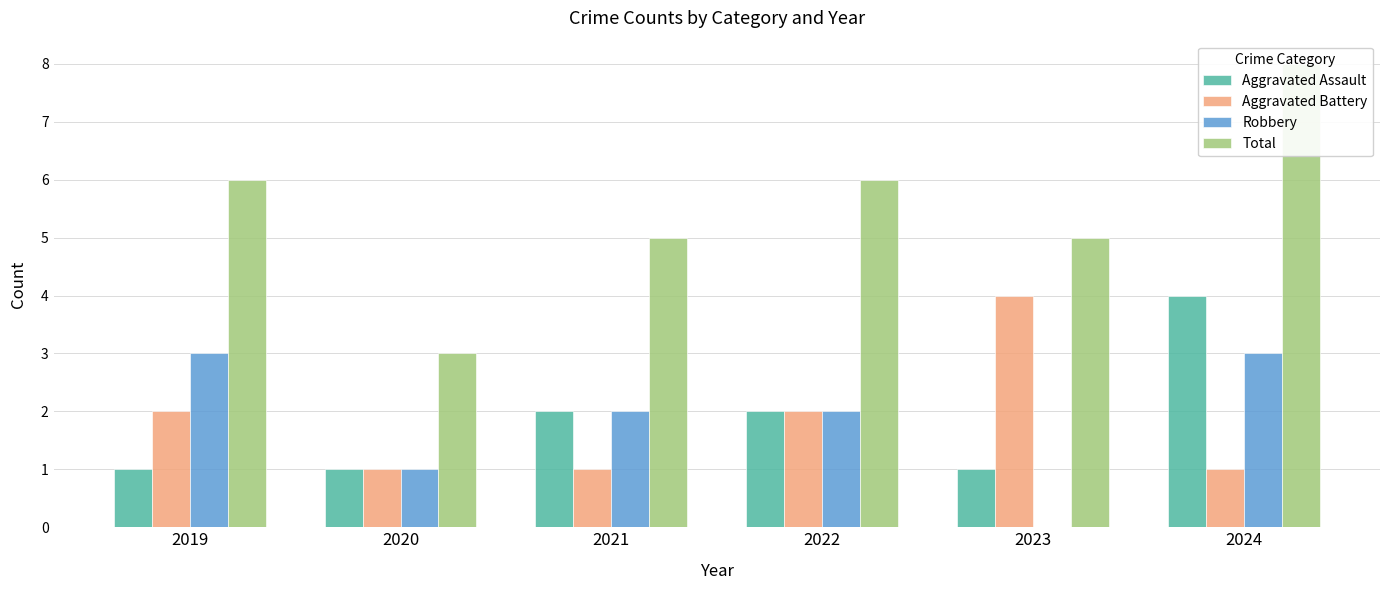

How many bars are there in each group?

4